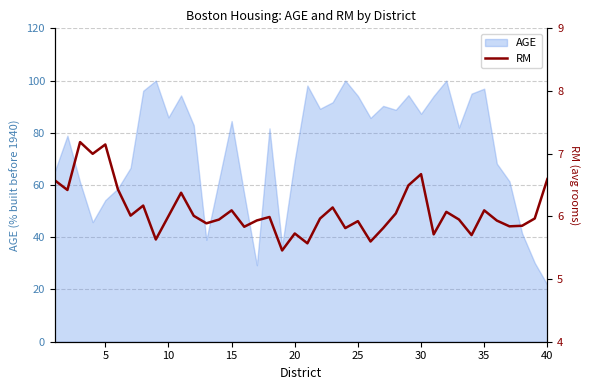

What is the minimum value for AGE?

21.8